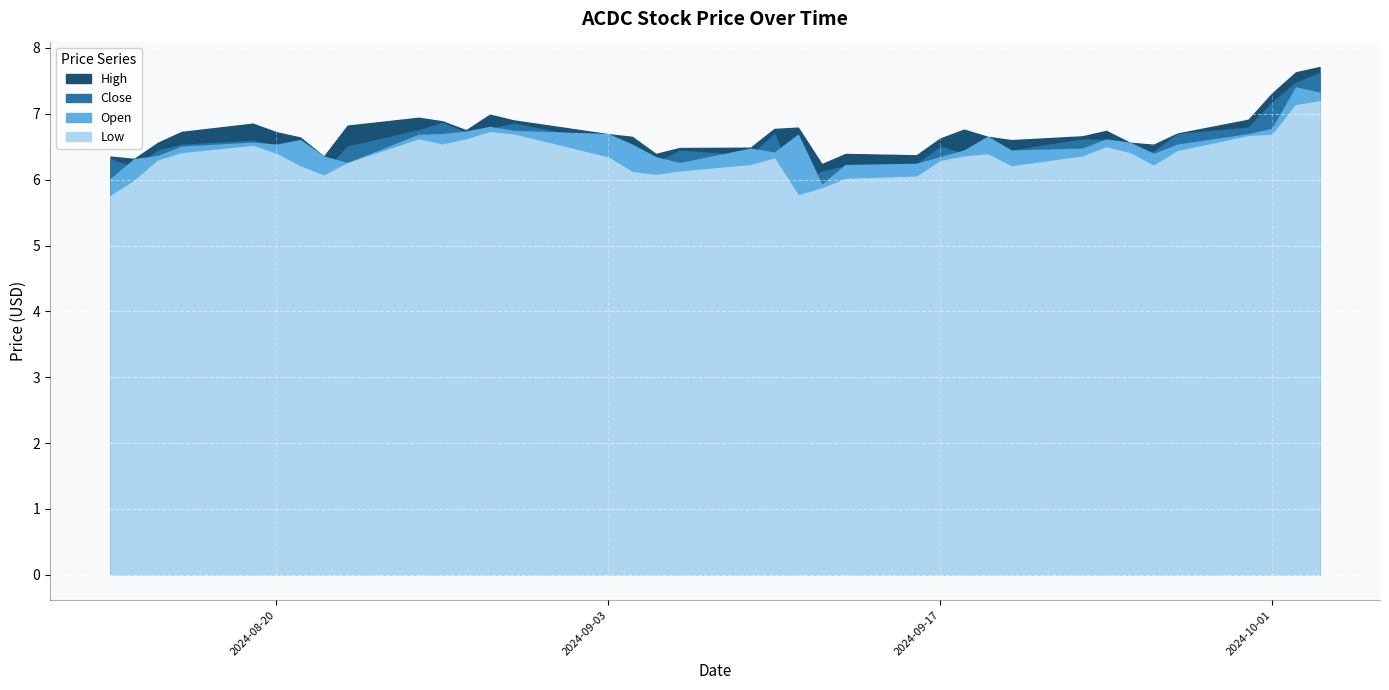

At which category is the sum across all series the highest?

2024-10-03